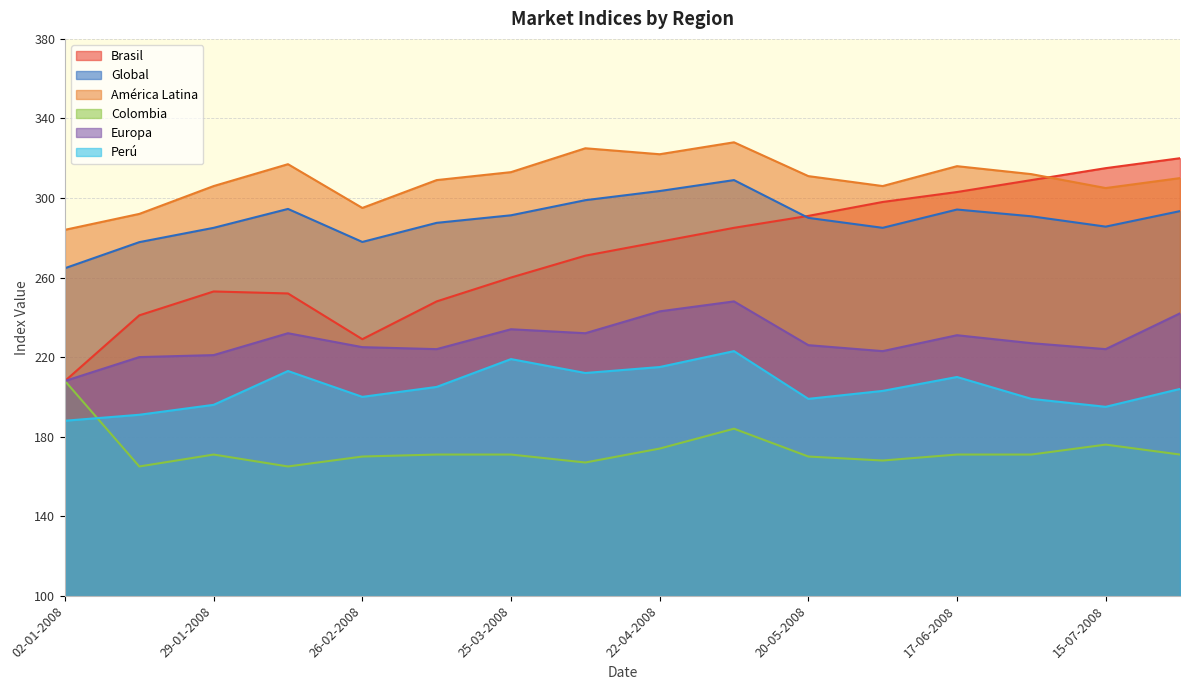

How many values in the Brasil series are below 278?

8